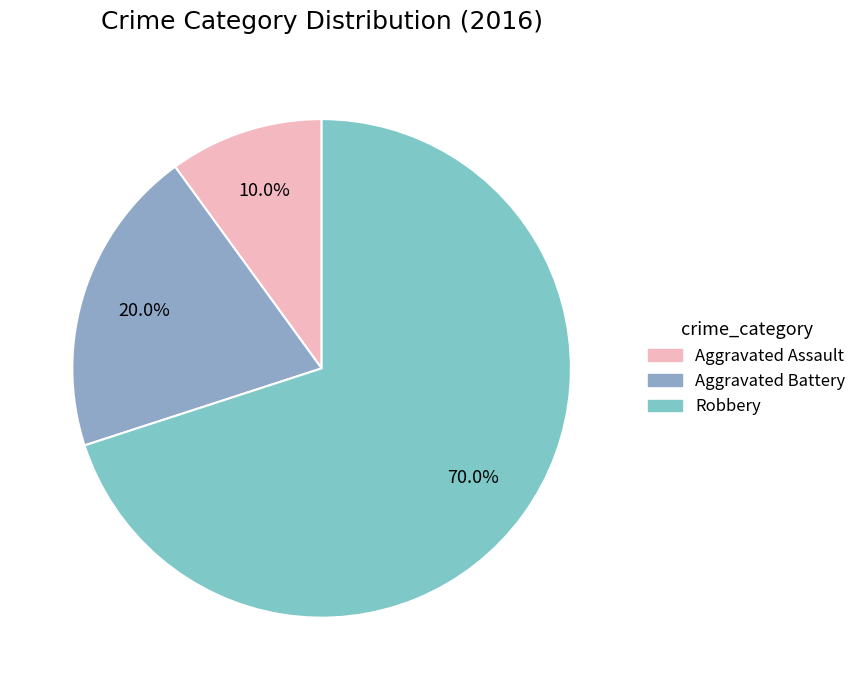

The Aggravated Battery slice represents 20% of the pie. True or false?

True